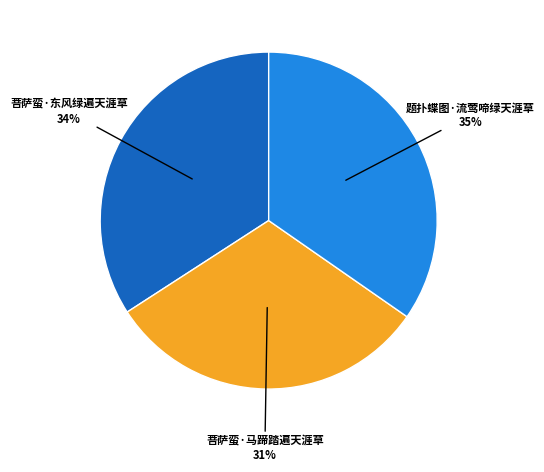

Is there any slice that represents more than half of the pie?

No